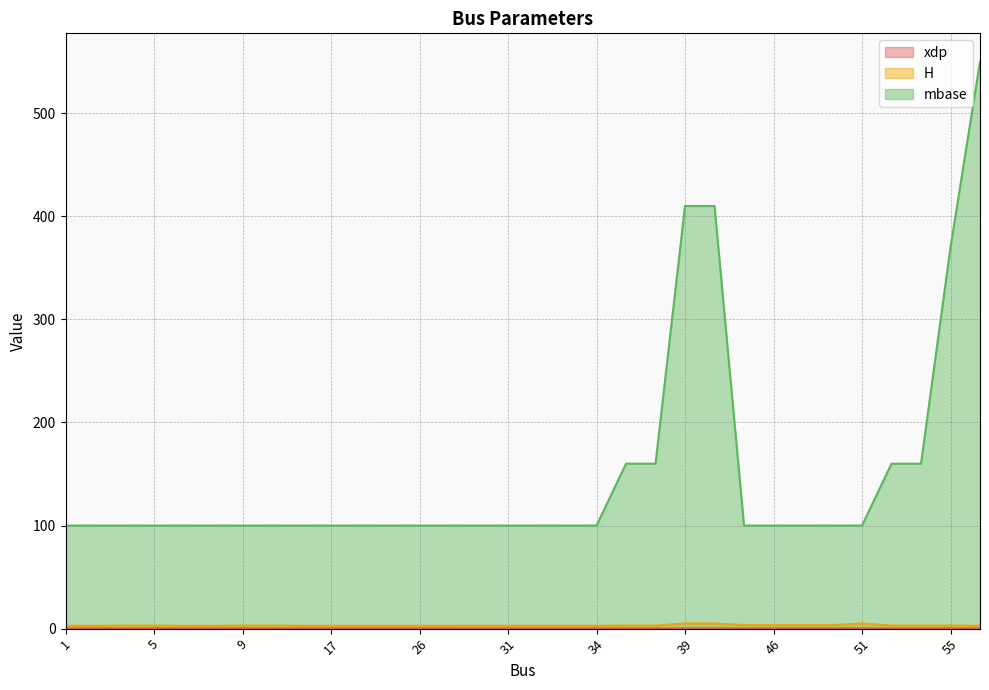

How many data points in mbase are above 100?

8